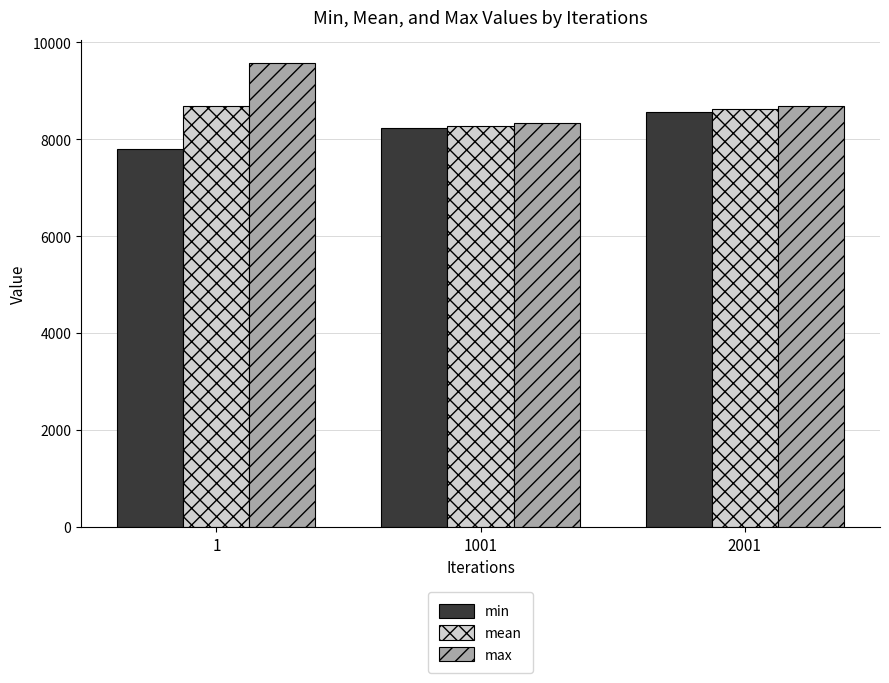

What is the average value of the max series?

8860.7